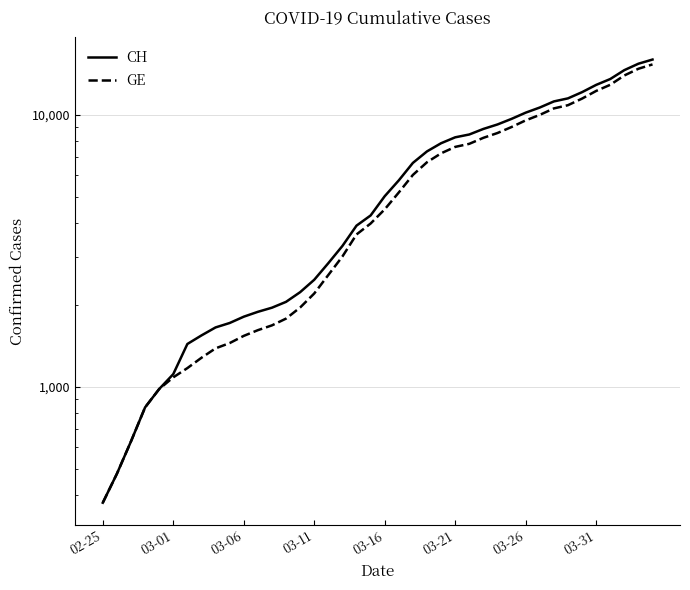

How many lines are shown in the chart?

2